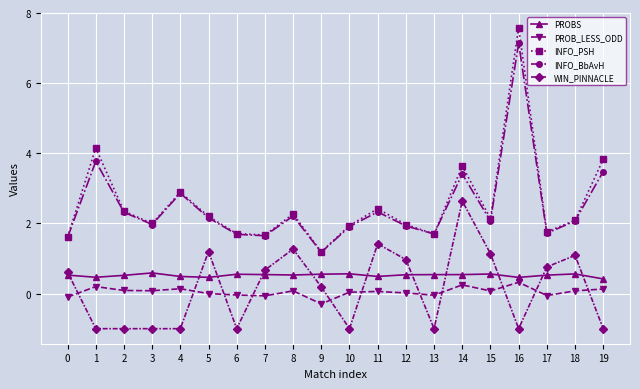

The PROBS series shows 0.9 at 11. True or false?

False